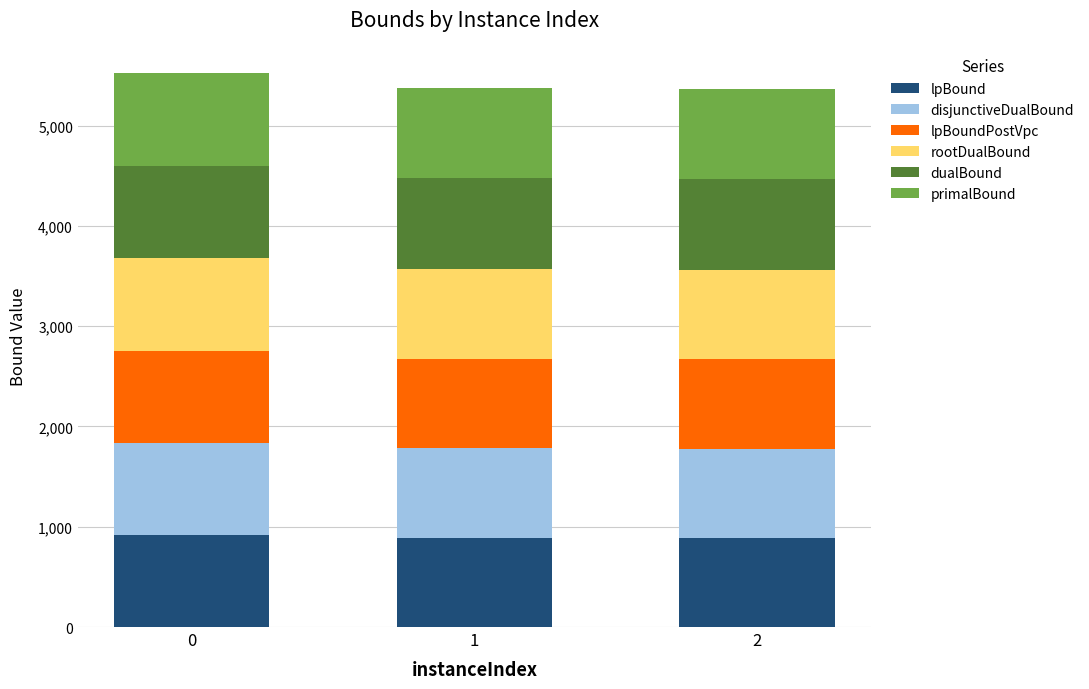

What is the sum of the lpBound values at 0 and 1?

1807.9